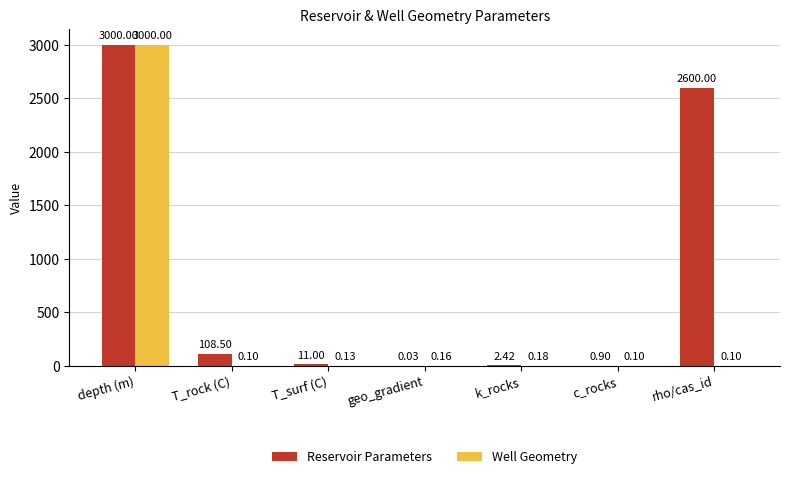

What is the highest value of the Reservoir Parameters series?

3000.0